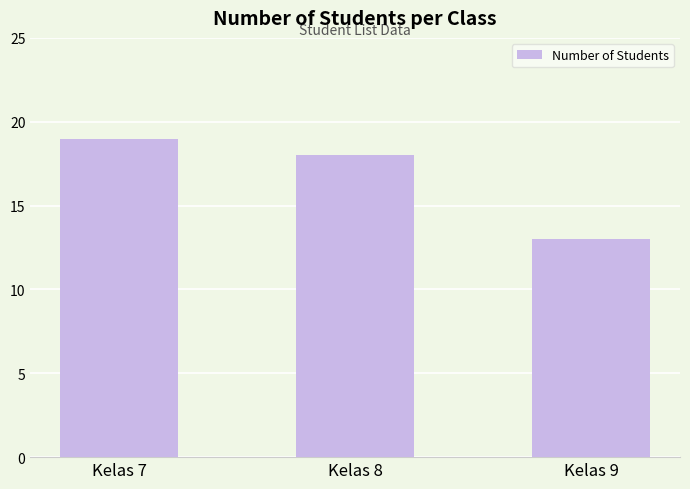

Rank the categories by value from lowest to highest.

Kelas 9, Kelas 8, Kelas 7